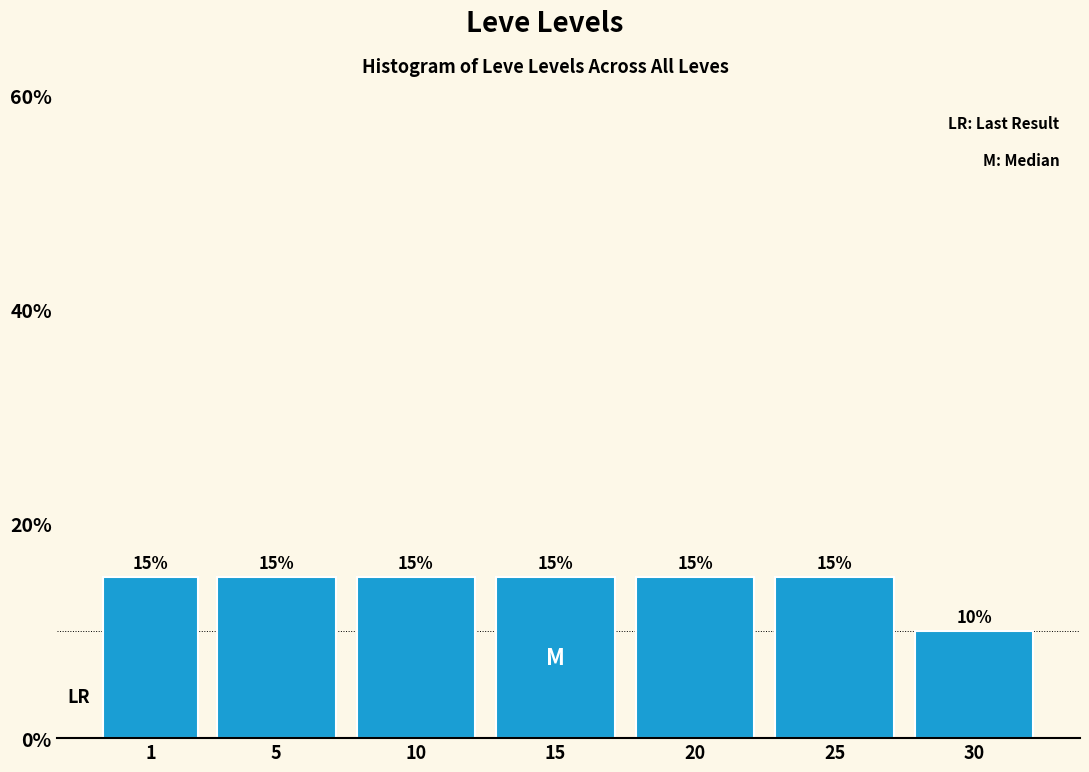

Reading left to right, list all the values displayed in this chart.

15	15	15	15	15	15	10